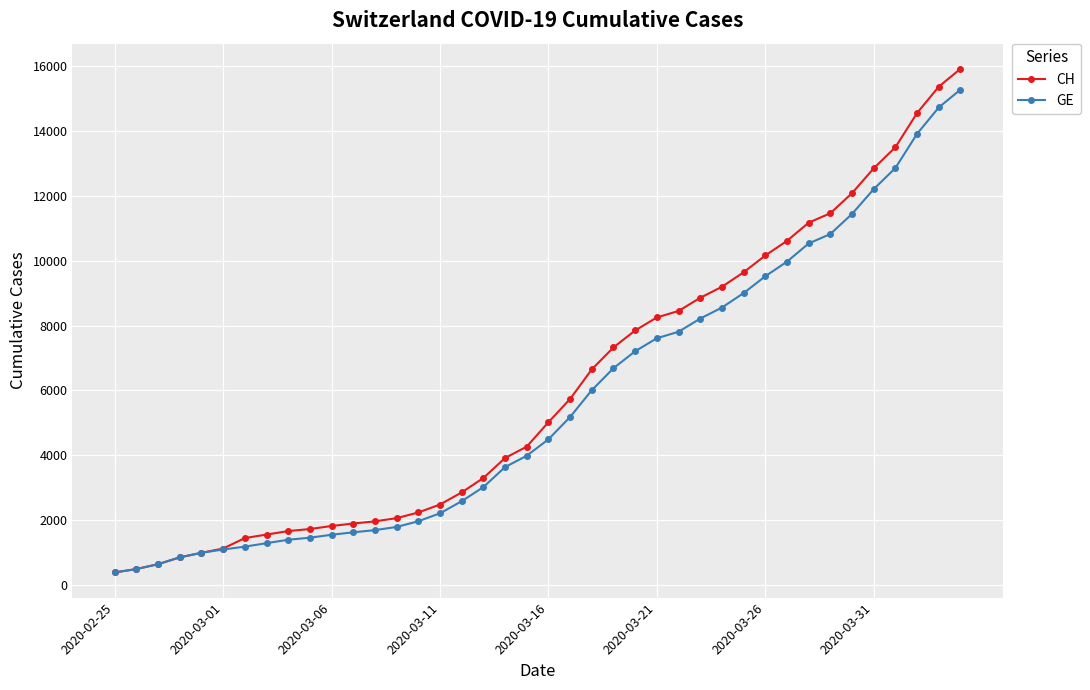

What is the maximum value shown in the chart?

15926